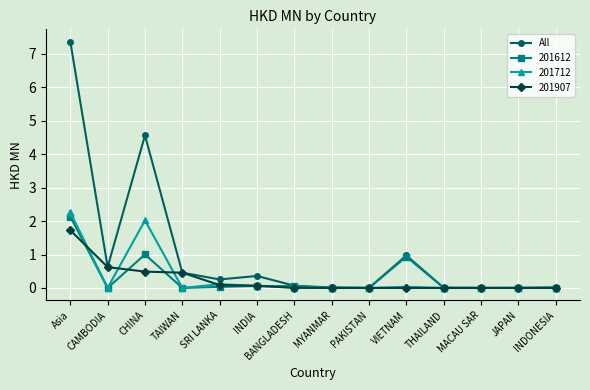

What is the label of the 7th point from the left?

BANGLADESH